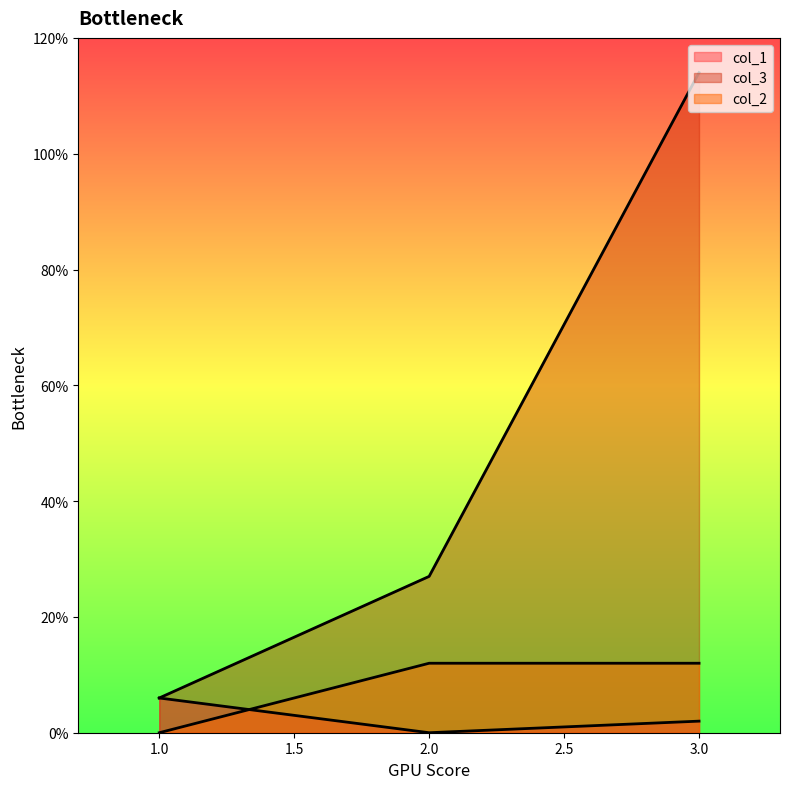

What is the value of the col_3 point at the 1st from the left?

6